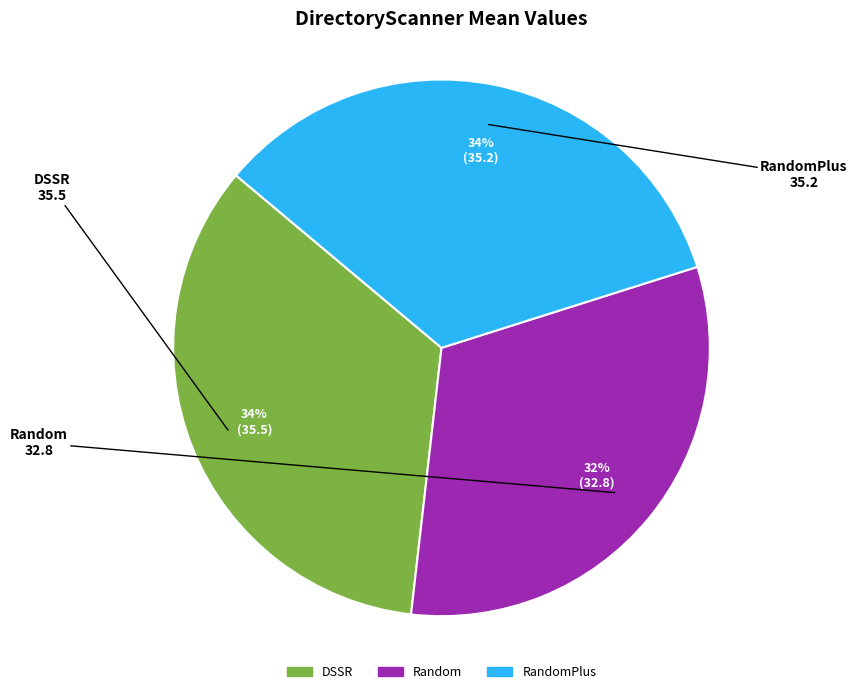

Does any single category account for the majority?

No